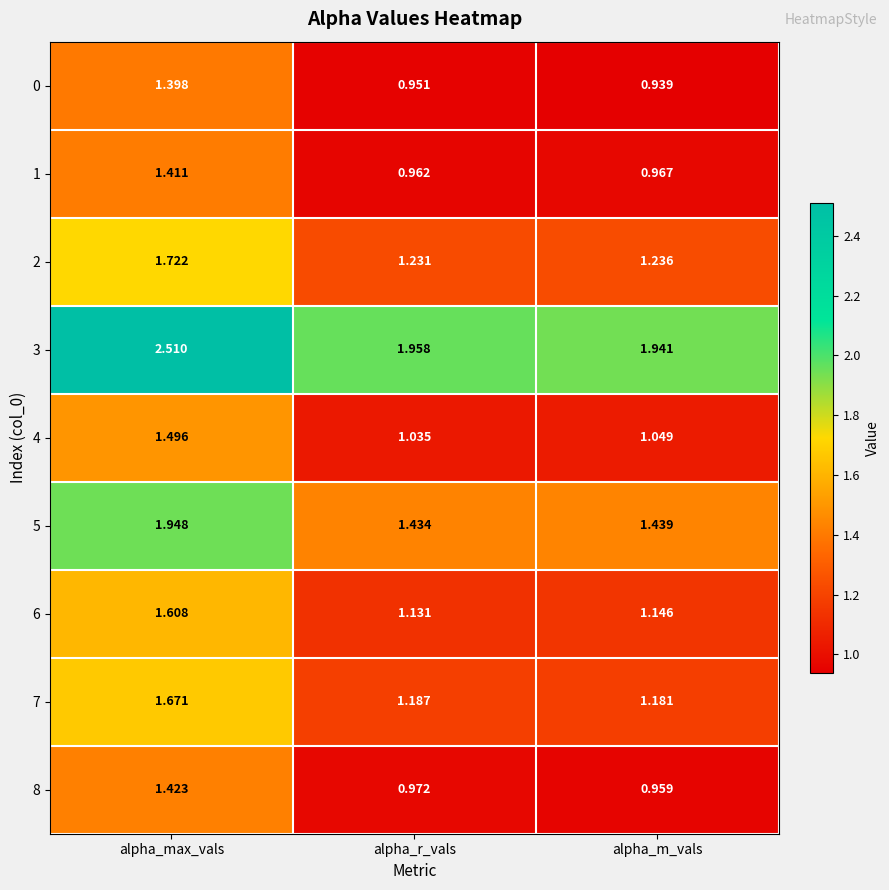

Where is 8 nearest to the value 1?

alpha_r_vals